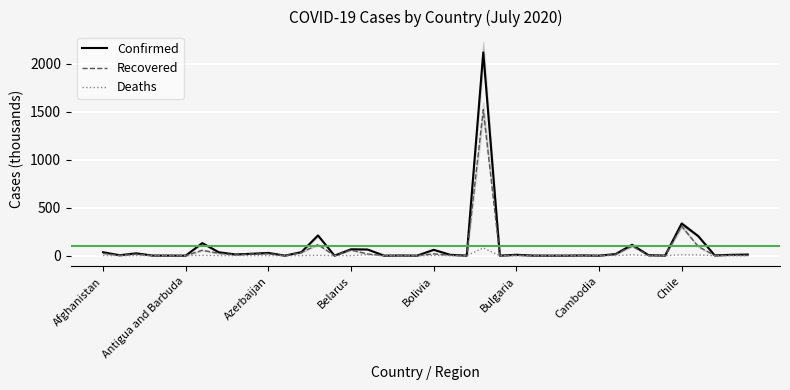

The value of Recovered at 11 is 0.1. True or false?

False